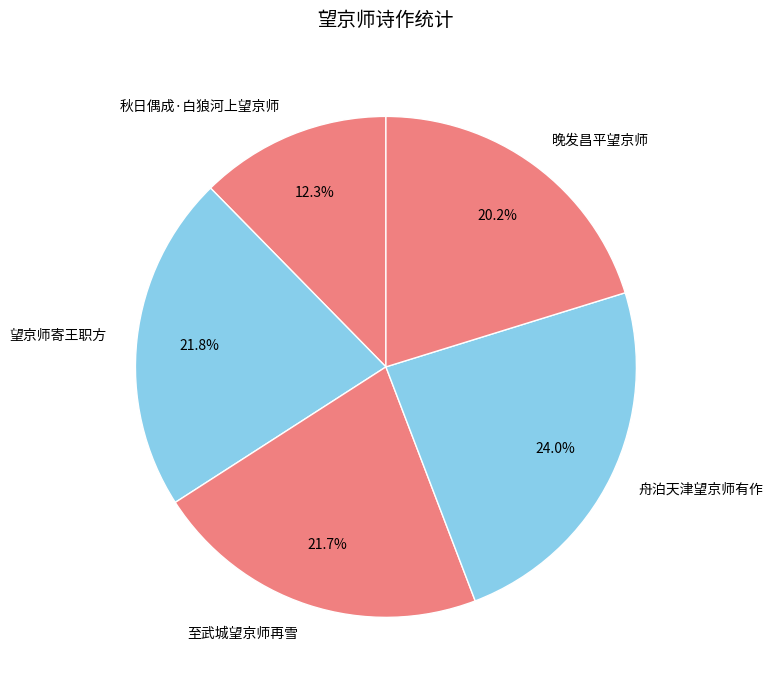

To the nearest percent, what is the difference between the largest and smallest slice percentages?

12%